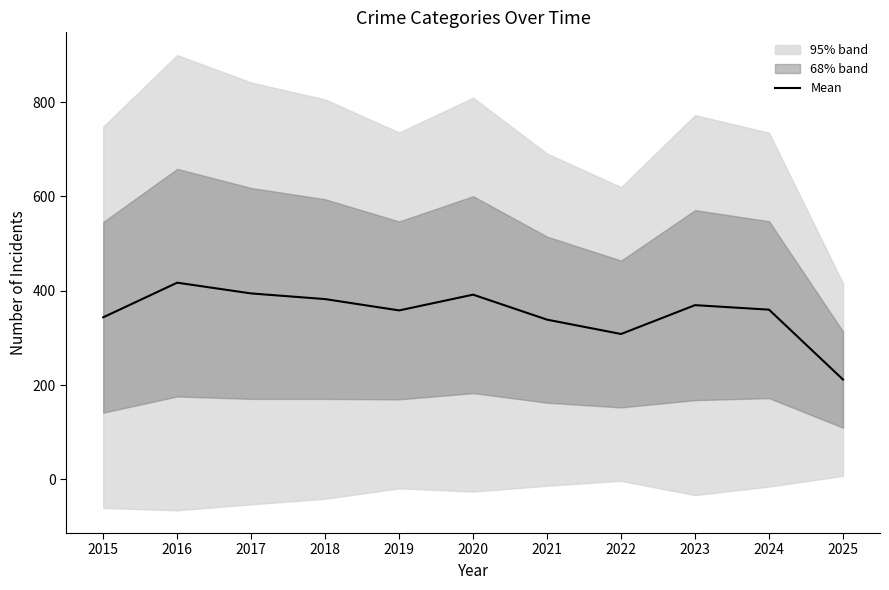

Does the chart have visible grid lines?

No